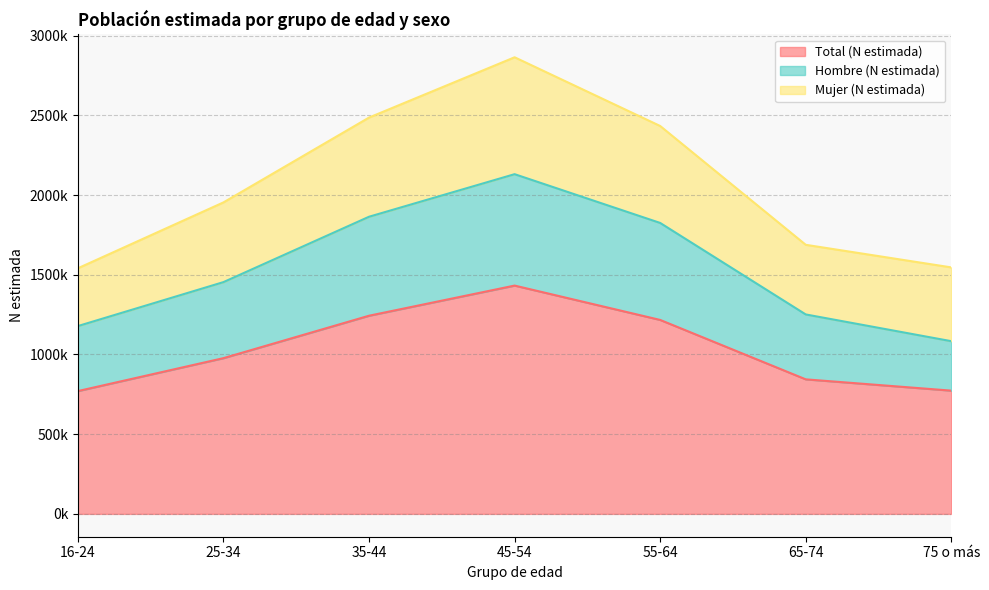

What is the label of the 4th point from the right?

45-54